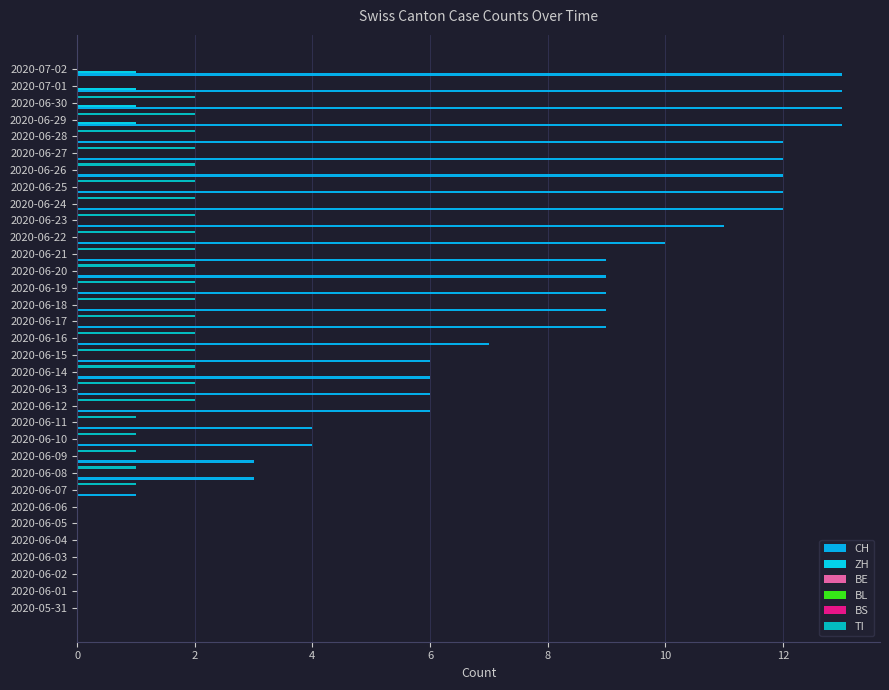

What is the highest value of the BL series?

0.1